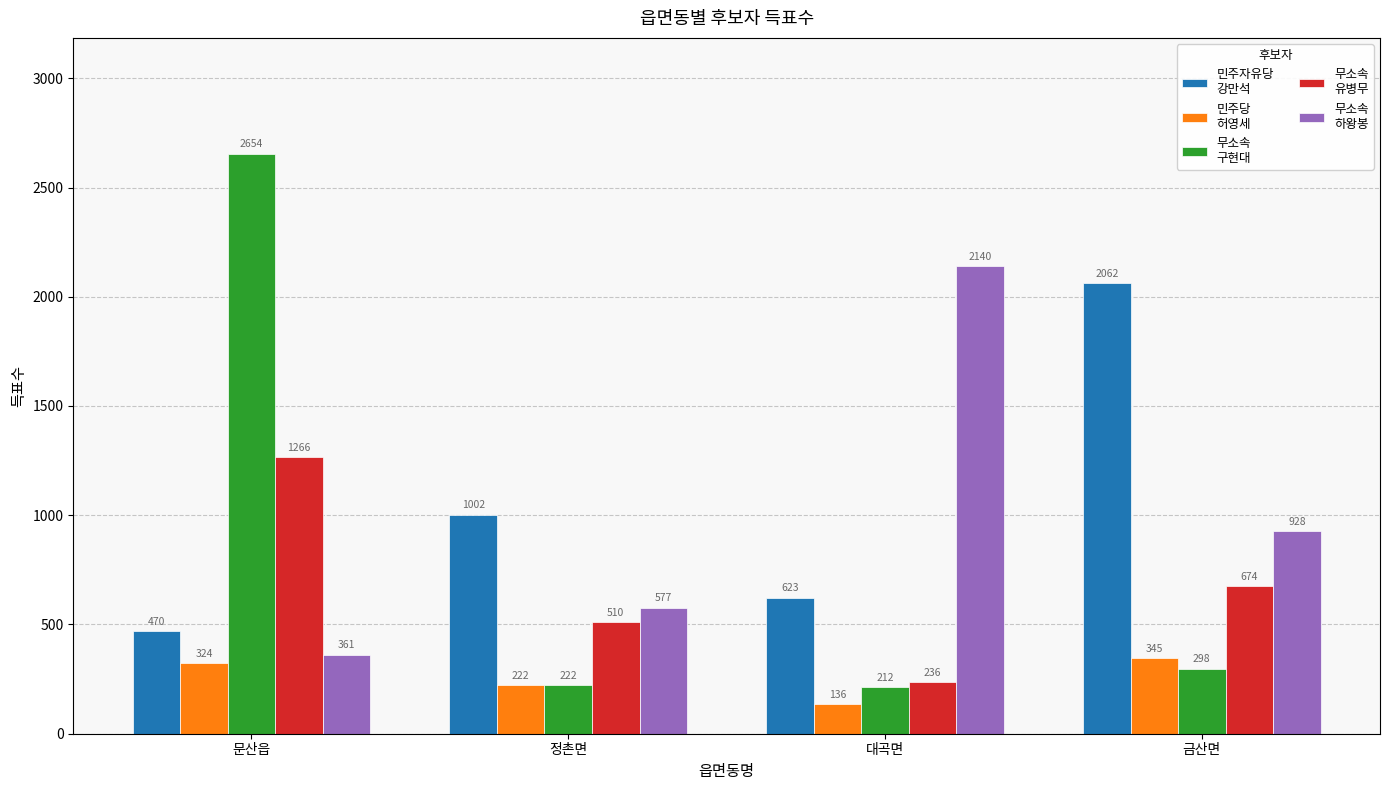

What is the spread (max minus min) of values at 문산읍?

2330